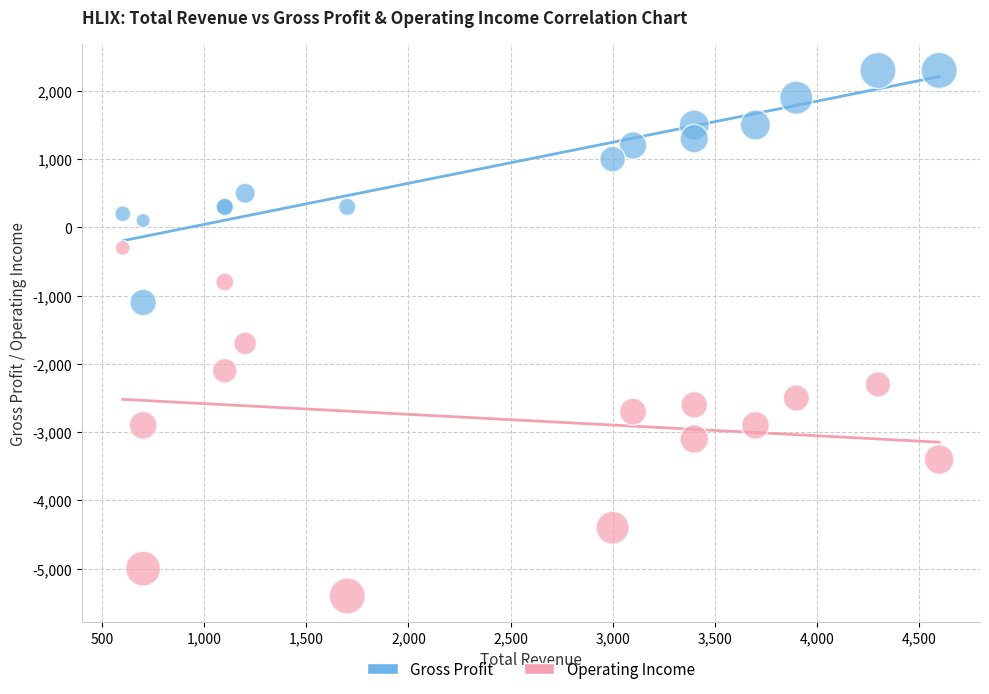

What are all the series names shown in the legend?

Gross Profit, Operating Income